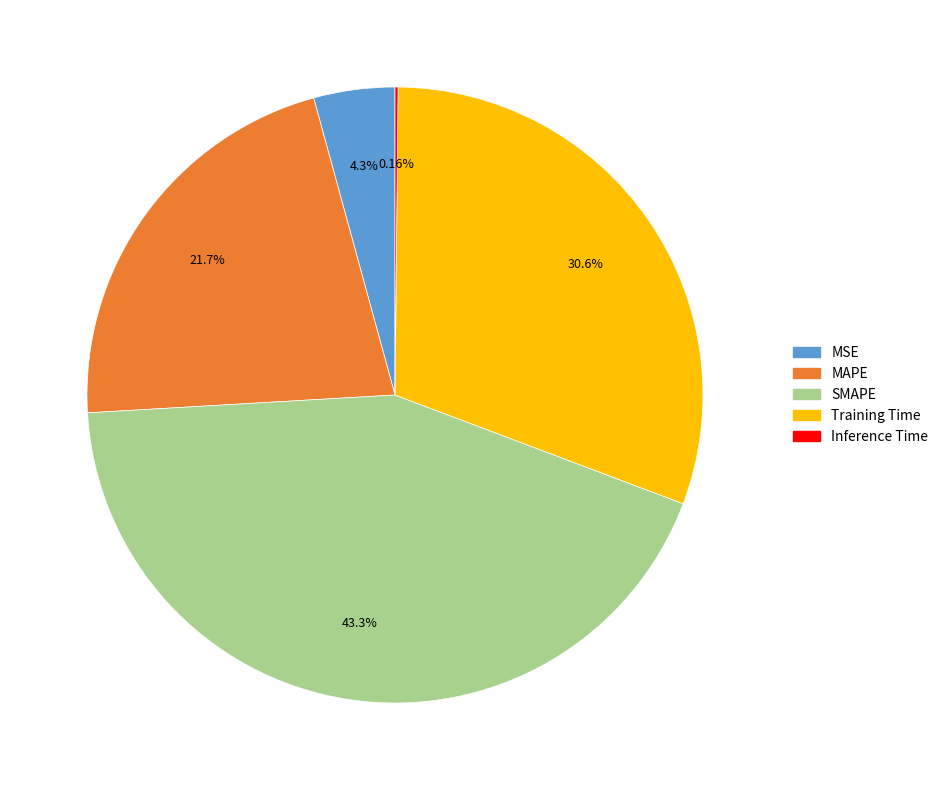

How much of the chart is everything except MAPE?

78.3%